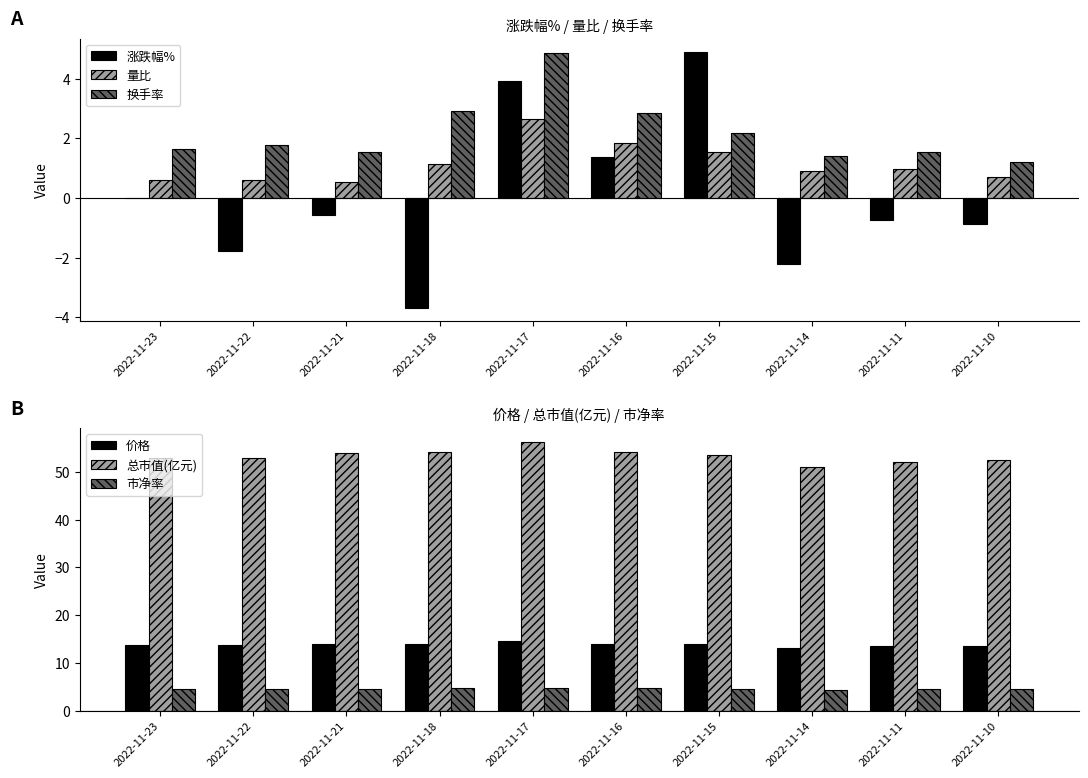

At which label does 总市值(亿元) reach its peak?

2022-11-17